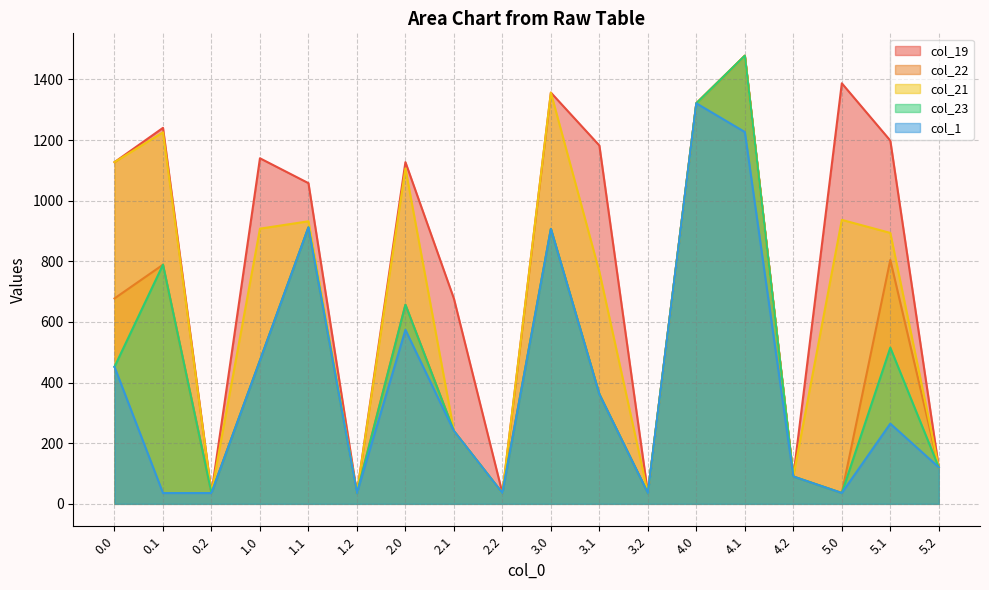

The col_23 series shows 120.2 at 4.2. True or false?

False